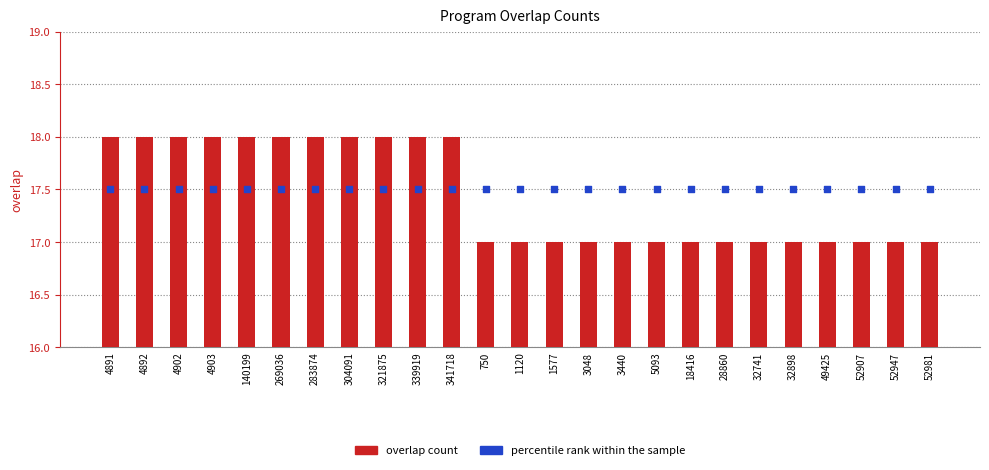

Which series has the largest total across all categories?

percentile rank within the sample